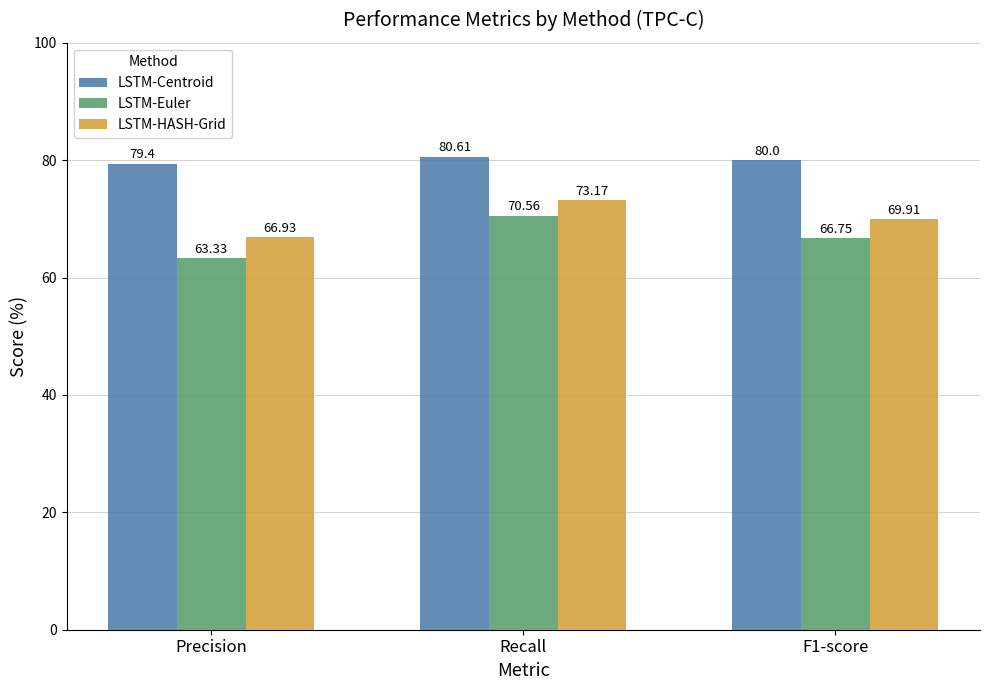

What is the average value of the LSTM-Centroid series?

80.0